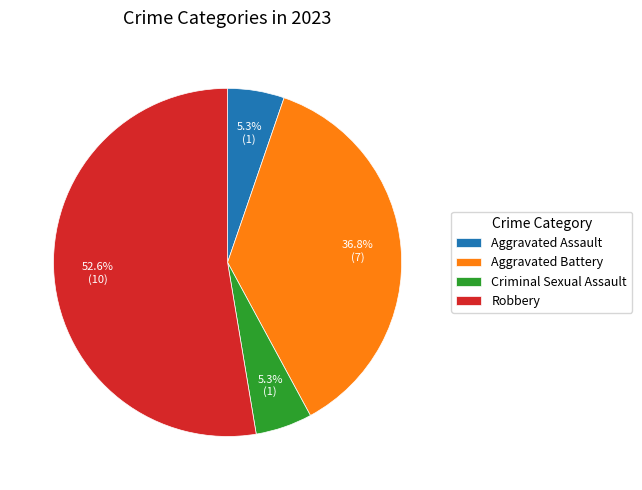

Which category has the biggest portion of the pie?

Robbery